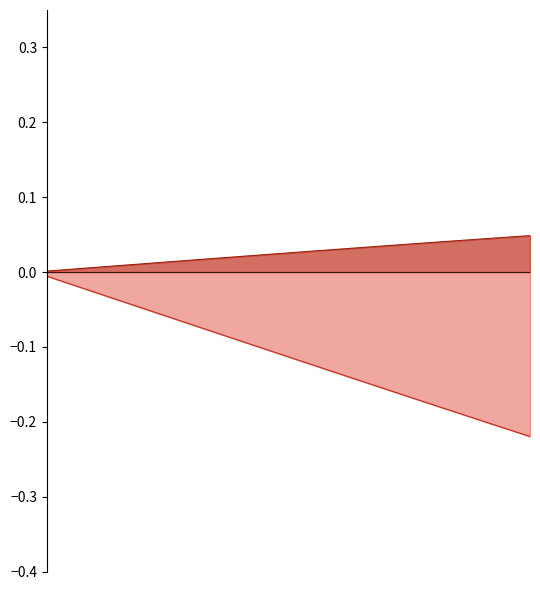

Which series has the largest total across all categories?

S11_imag